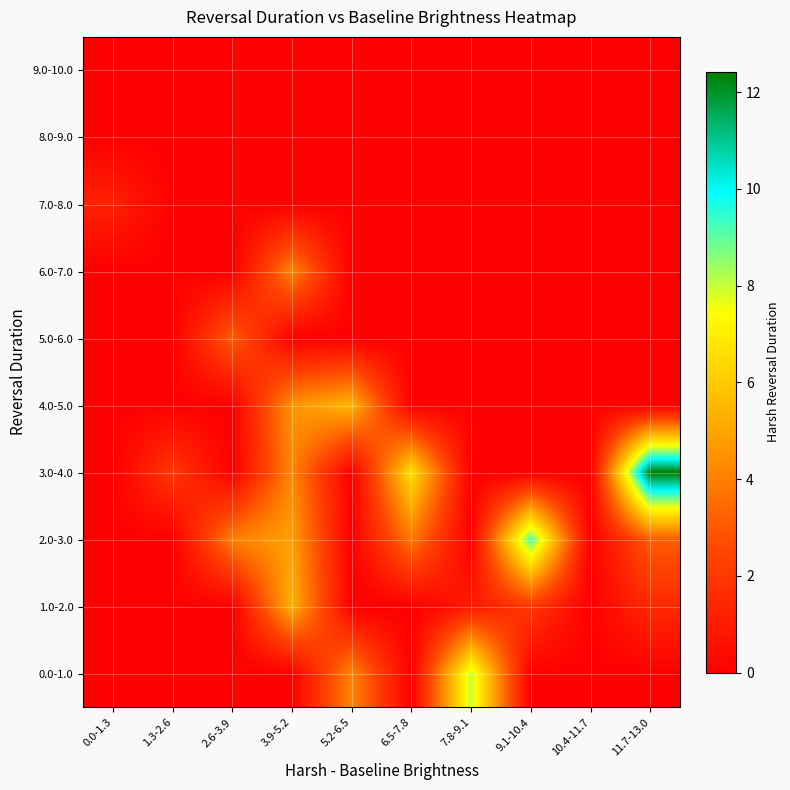

How many series are shown in this chart?

10